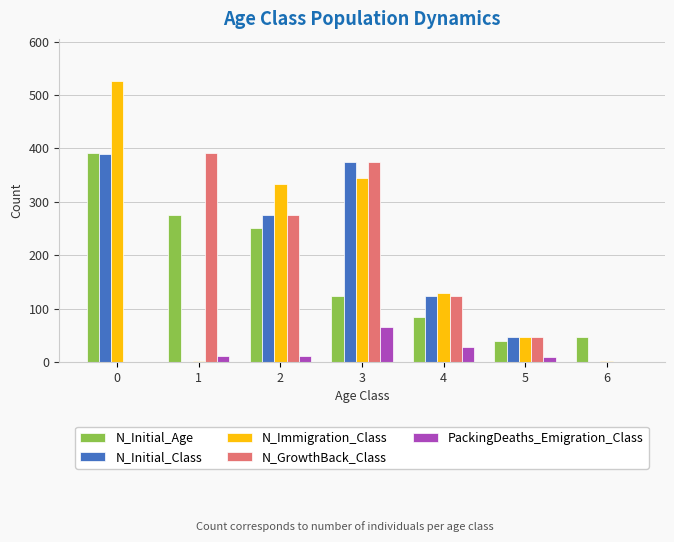

How many series are shown in this chart?

5